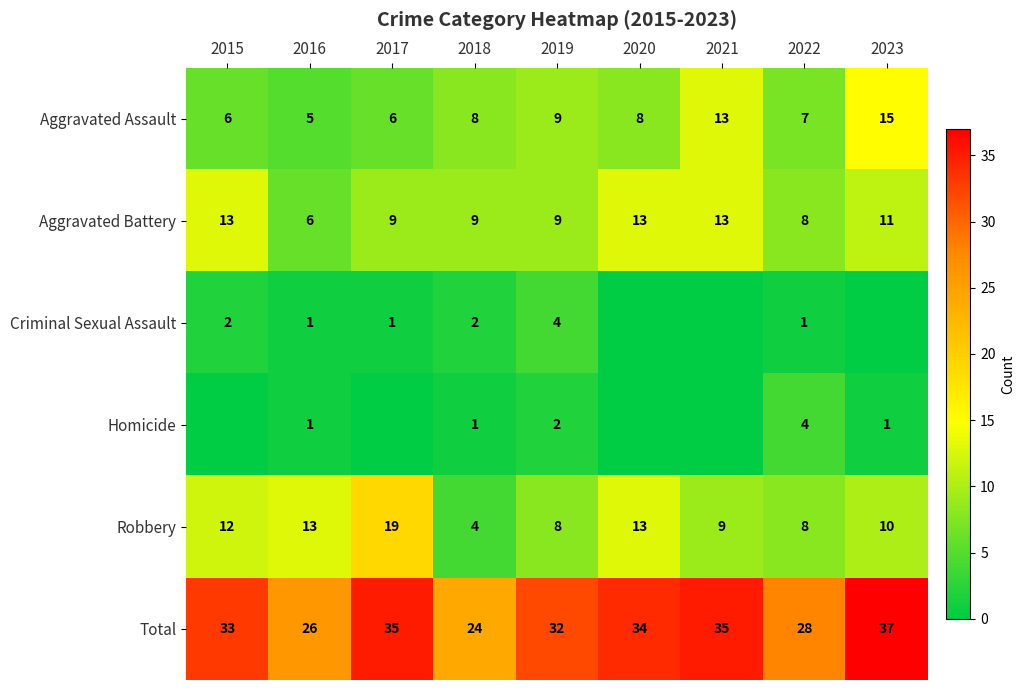

Count the Aggravated Battery values in the range 9 to 13.

7